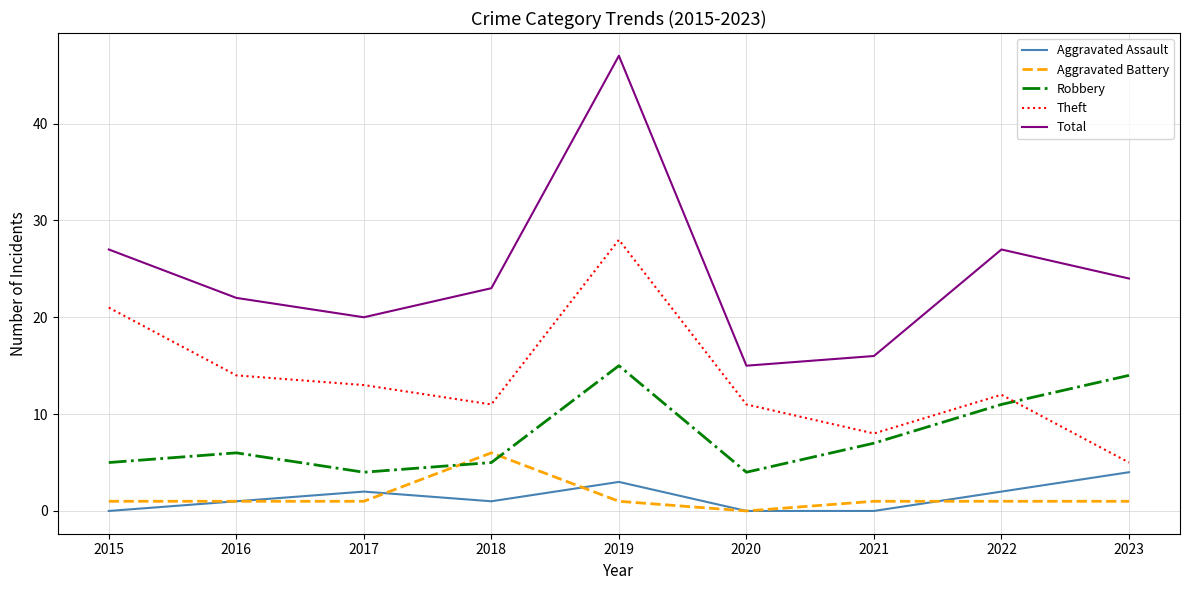

True or false: Theft and Total intersect in this chart.

False